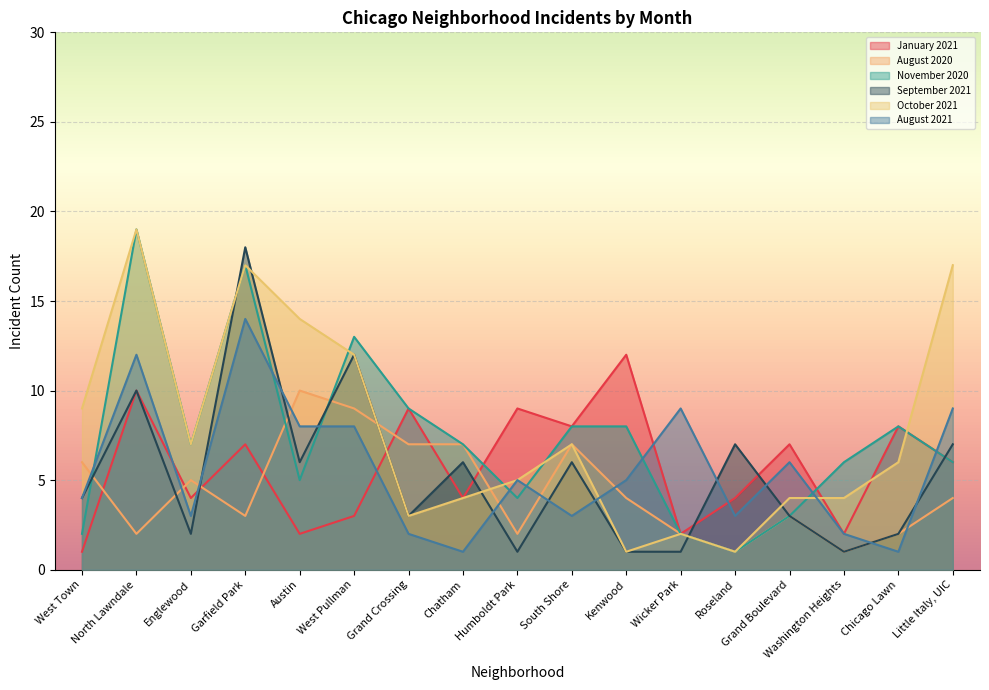

What is the sum of all August 2020 values?

75